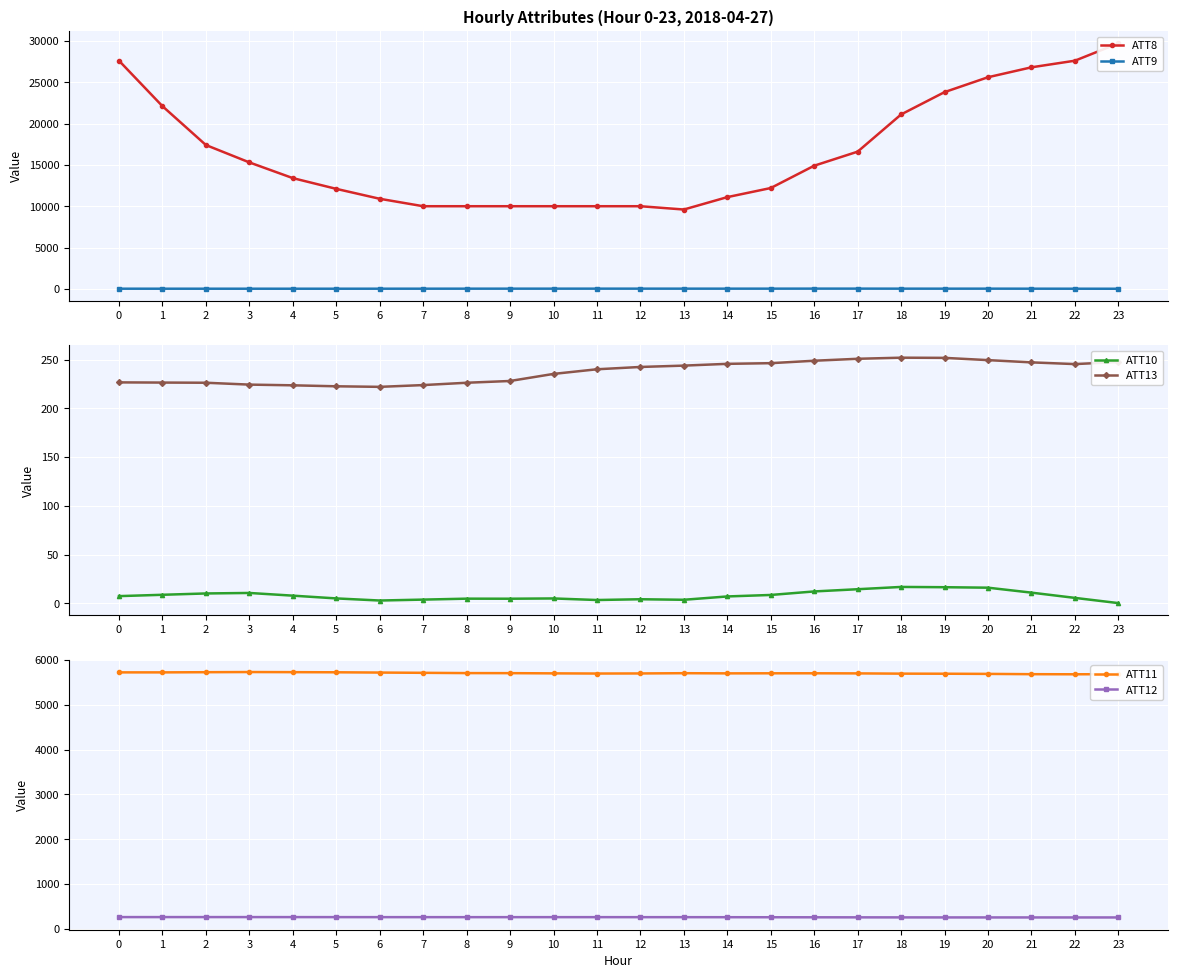

At which label does ATT9 first exceed 28?

9